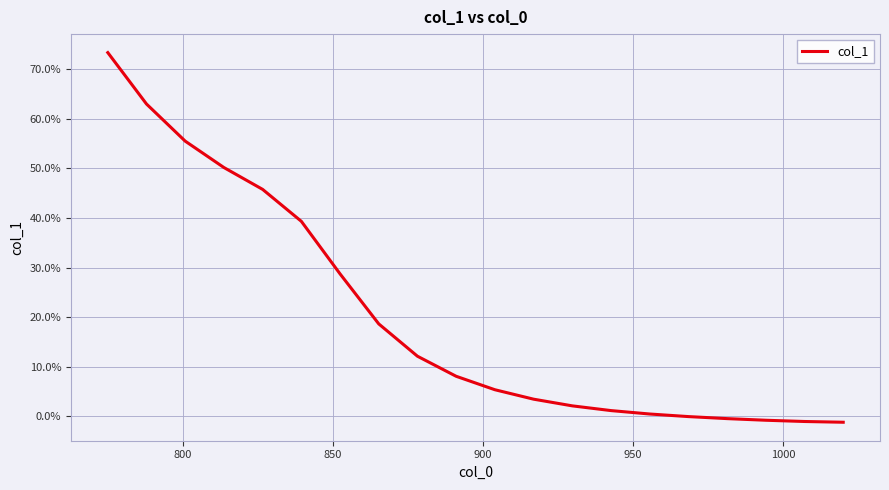

Reading left to right, list all the values displayed in this chart.

0.7	0.6	0.6	0.5	0.5	0.4	0.3	0.2	0.1	0.1	0.1	0.0	0.0	0.0	0.0	-0.0	-0.0	-0.0	-0.0	-0.0